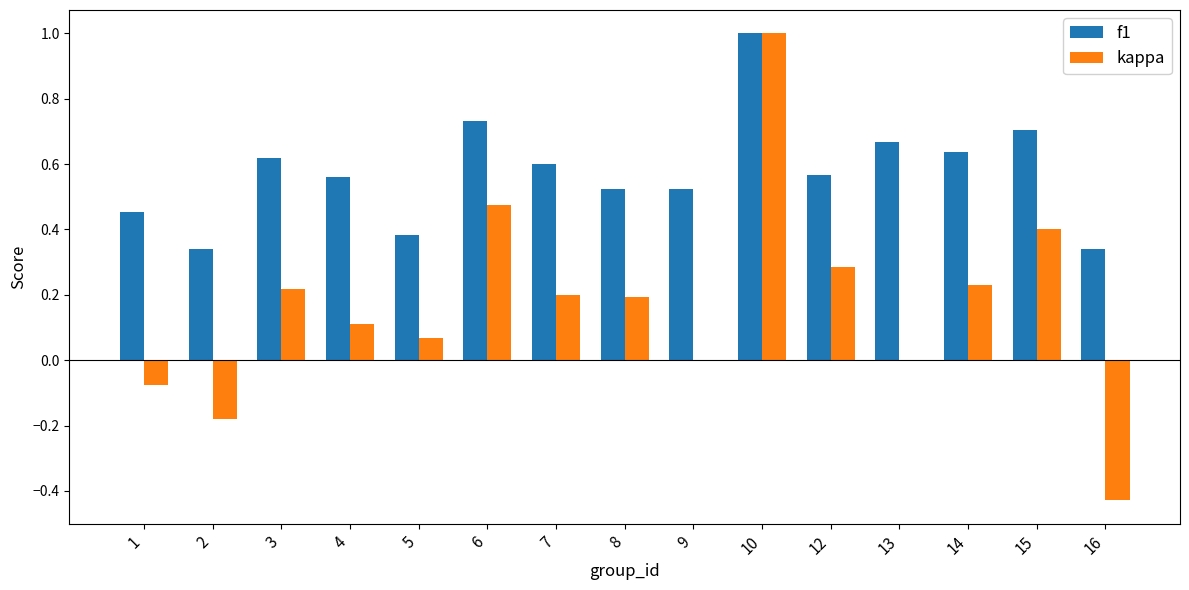

Which category has the highest value in the kappa series?

10